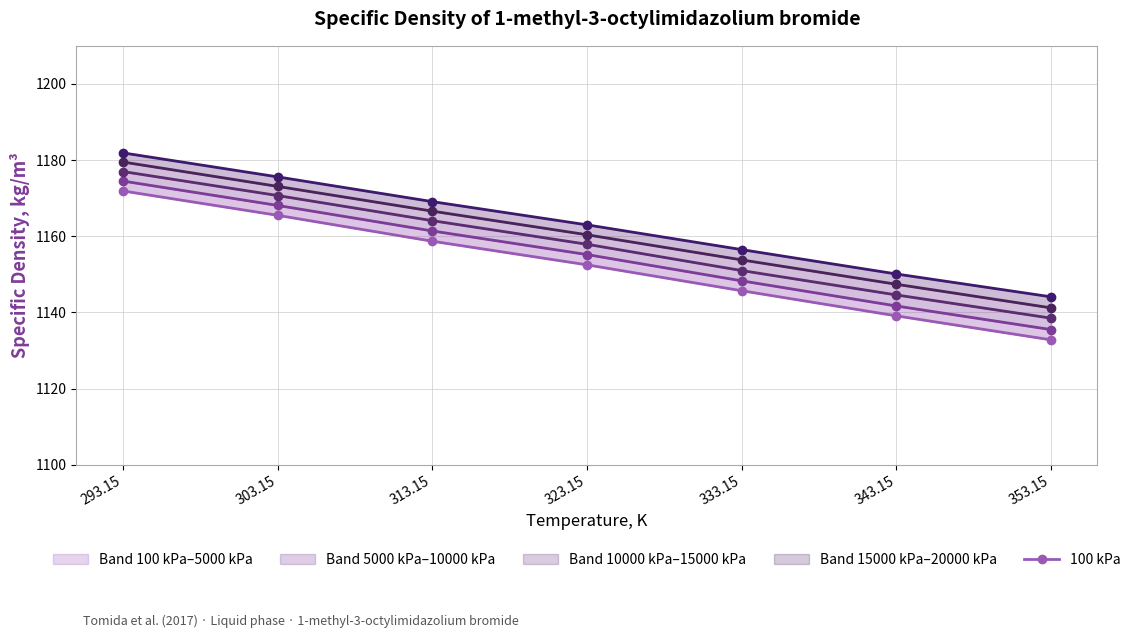

True or false: 10000 kPa and 15000 kPa cross at least once.

False